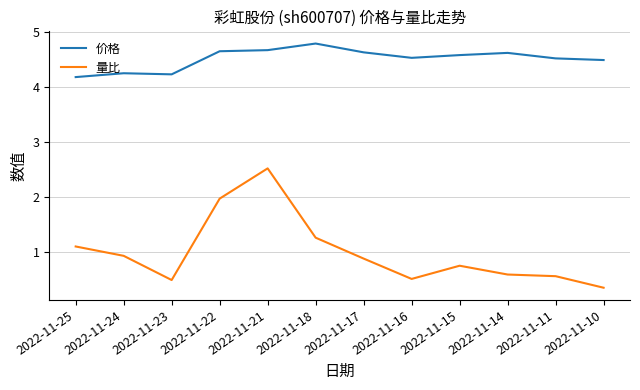

Which series has the widest spread of values?

量比